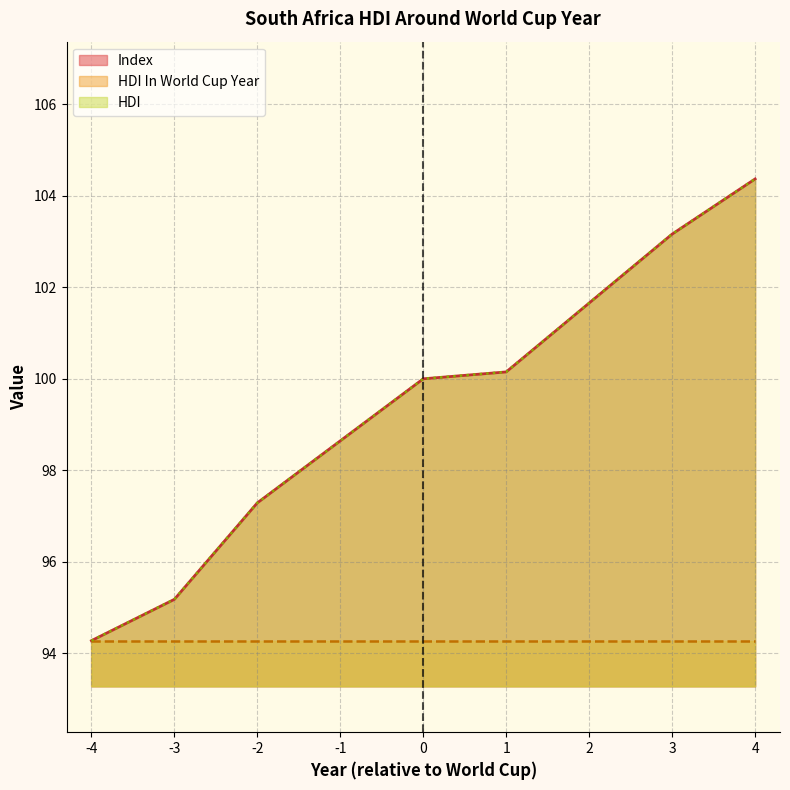

Is it true that Index equals 159.3 at -3?

False